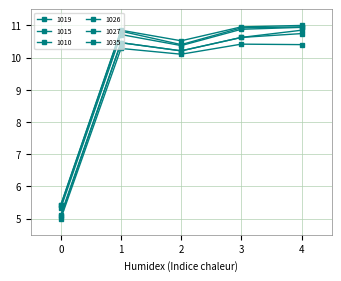

True or false: 1026 and 1015 cross at least once.

False